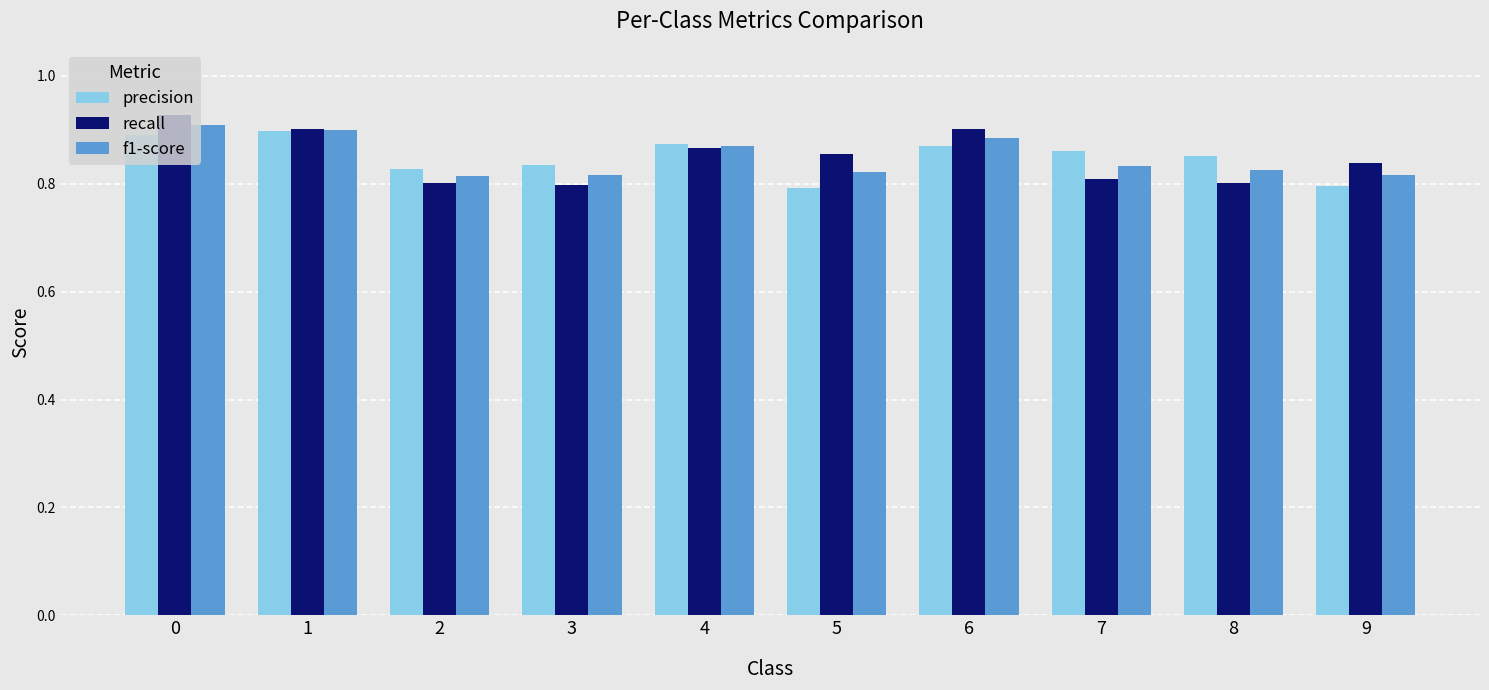

What is the difference between the maximum and minimum values in the recall series?

0.1